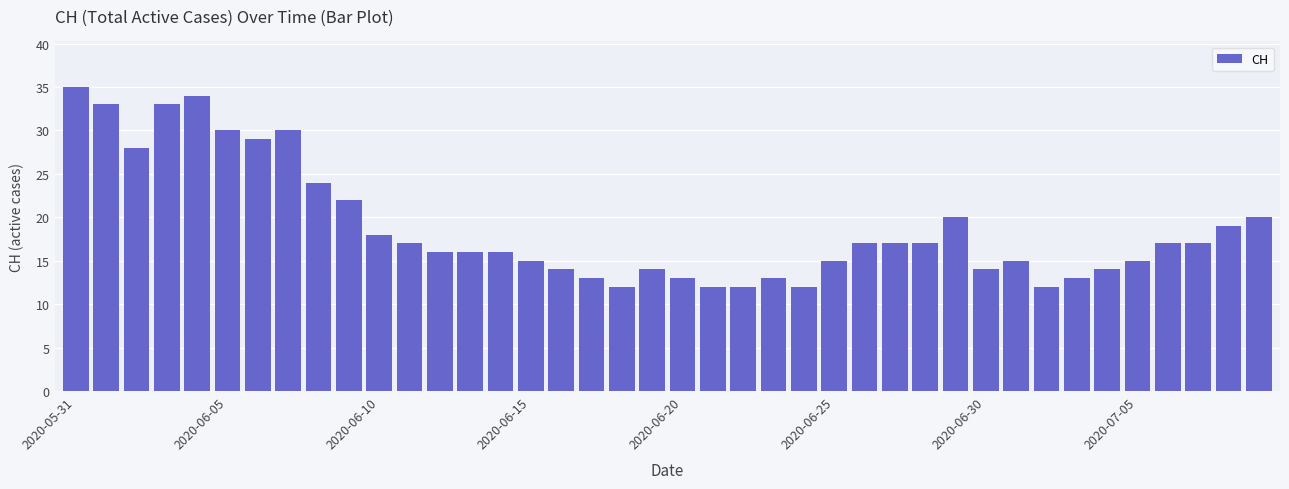

What is the minimum value shown in the chart?

12